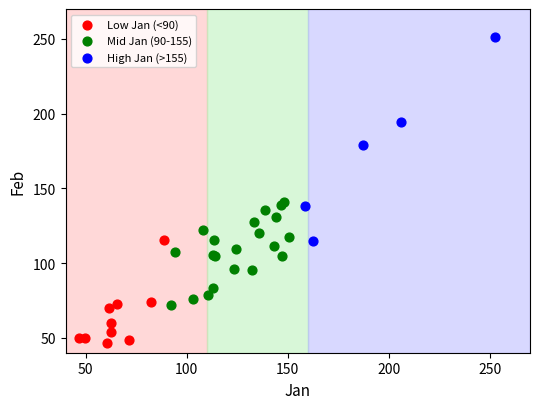

Which series has the largest Y range (max minus min)?

High Jan (>155)